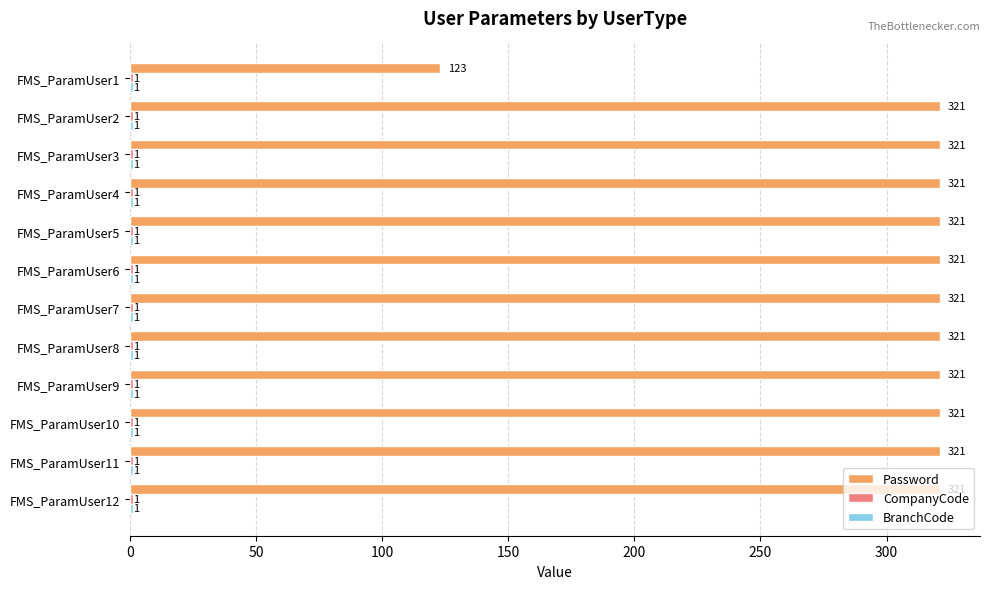

At which label is Password closest to 222?

FMS_ParamUser1